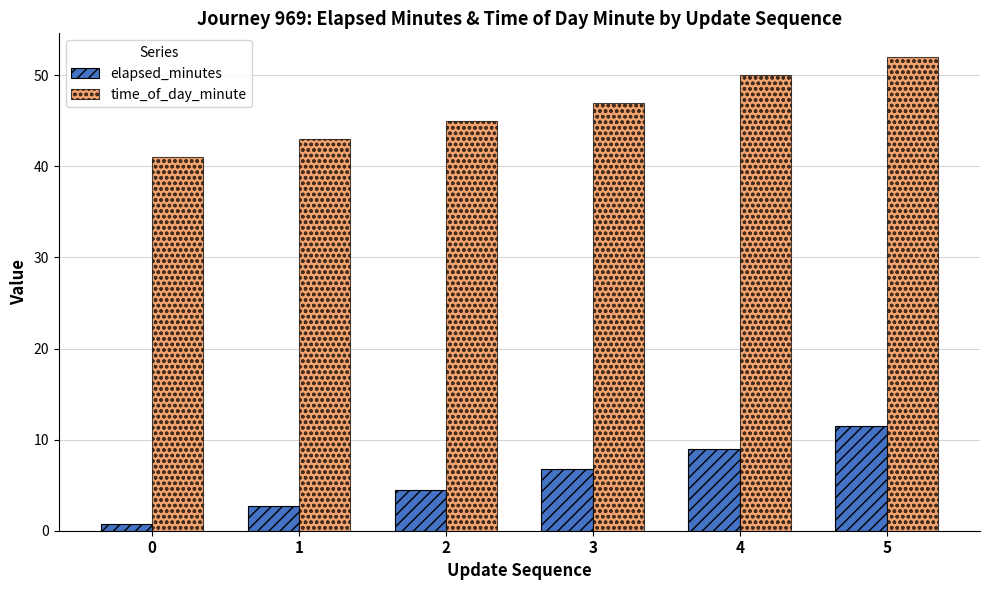

Is the value of elapsed_minutes at 2 greater than the value of time_of_day_minute at 3?

No